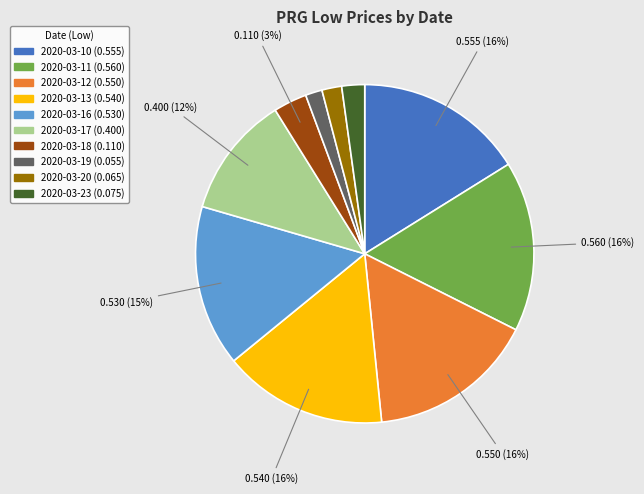

What percentage is the 2020-03-20 slice, to the nearest percent?

2%